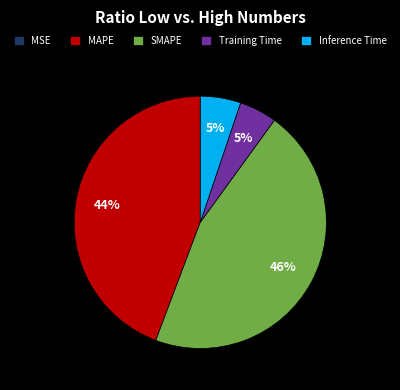

Is there any slice that represents more than half of the pie?

No